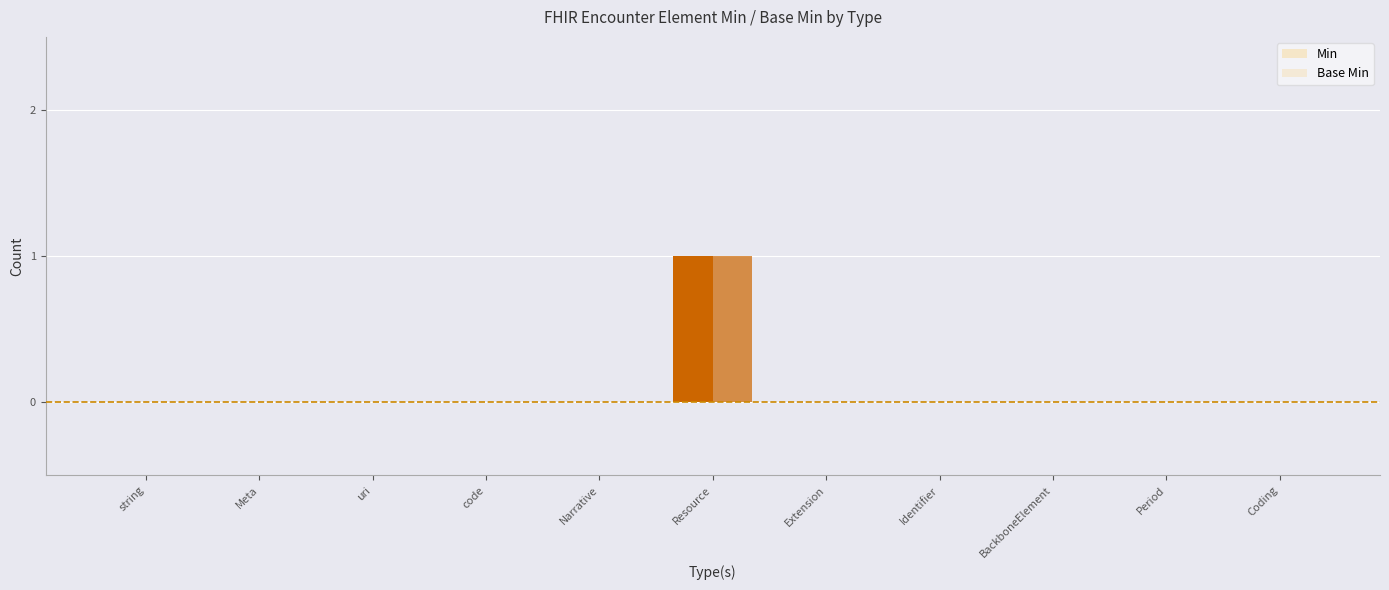

True or false: Base Min has a value of 0 at BackboneElement.

True